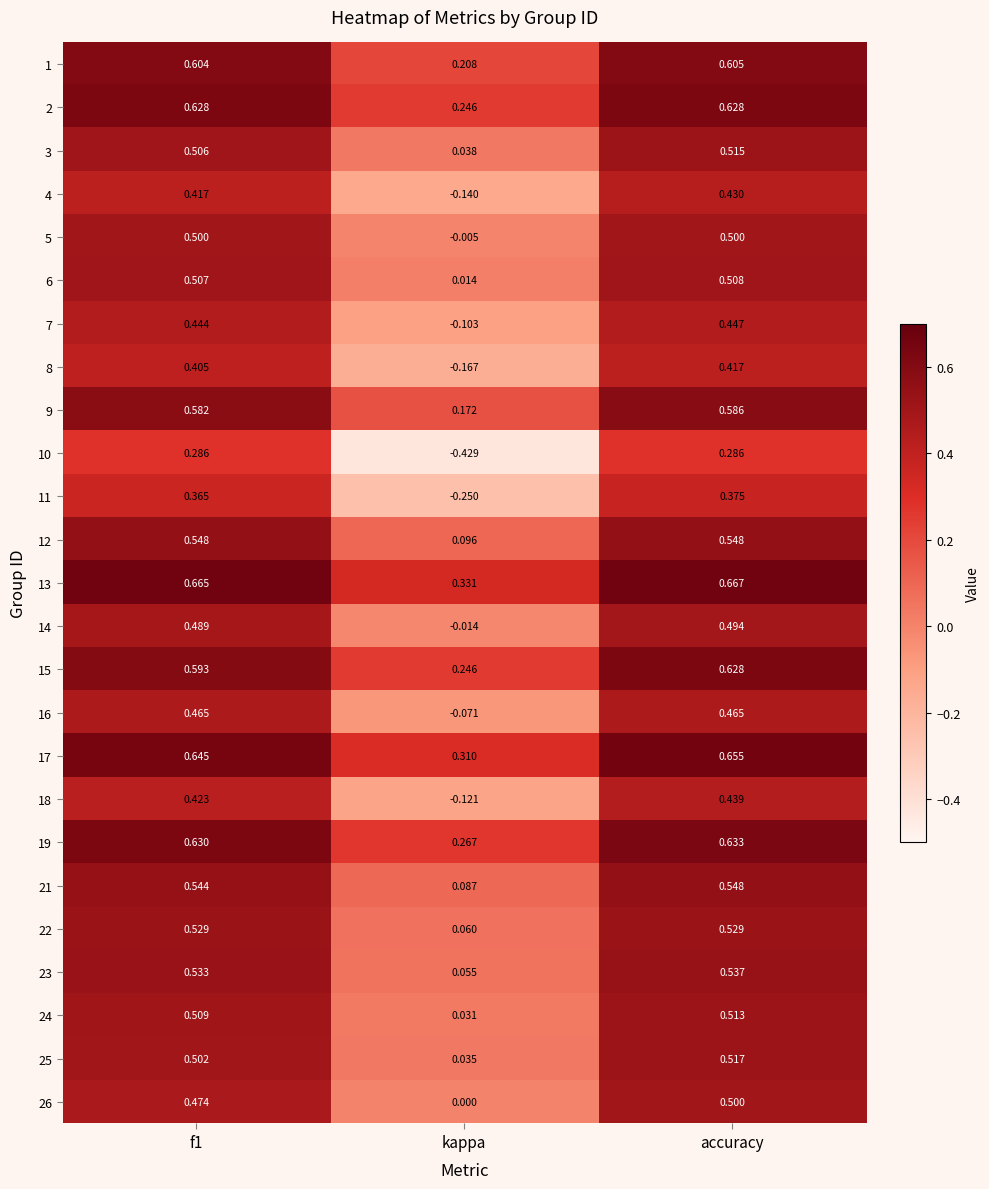

At which category is the sum across all series the highest?

accuracy